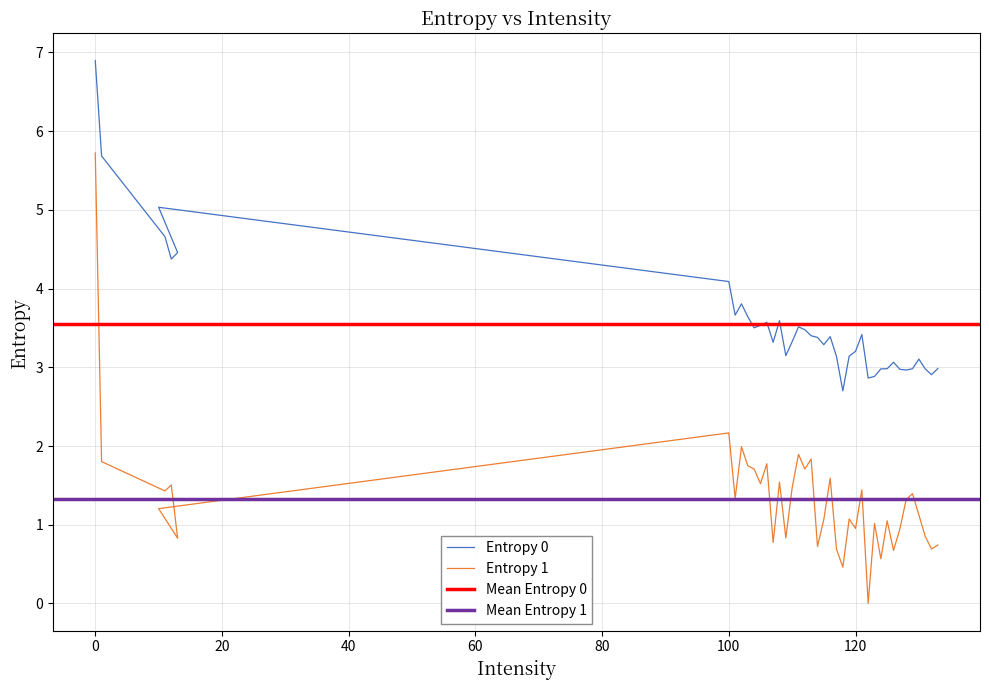

How many interior local valleys does the Entropy 1 series have?

14